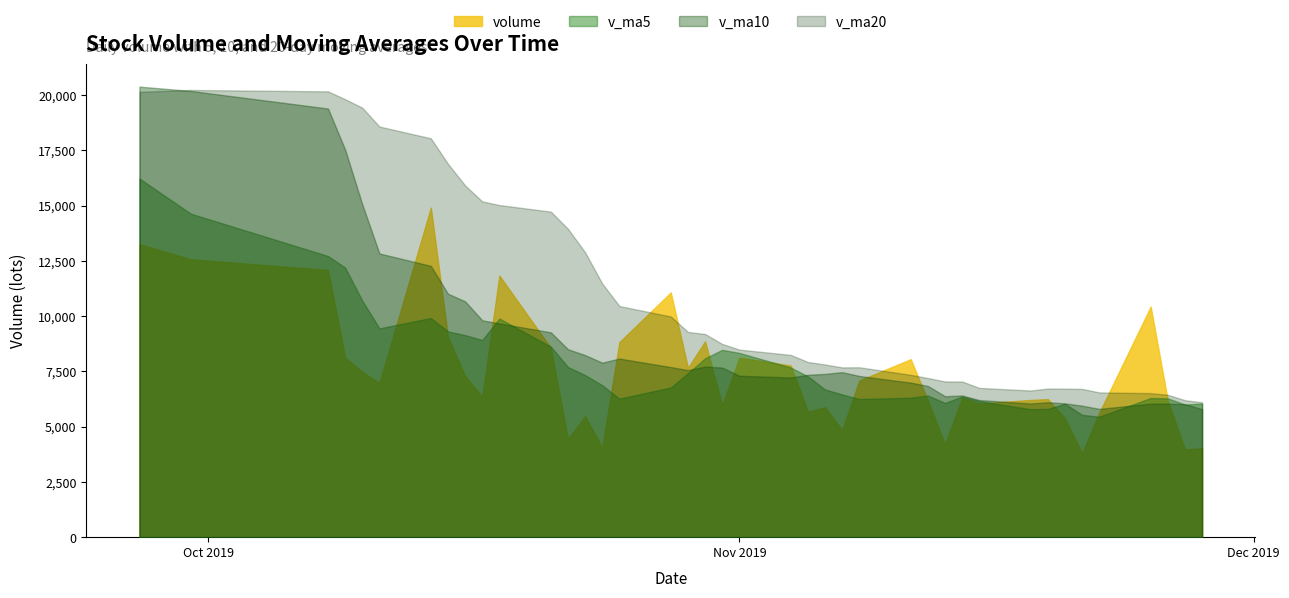

How many interior local peaks does the v_ma10 series have?

6